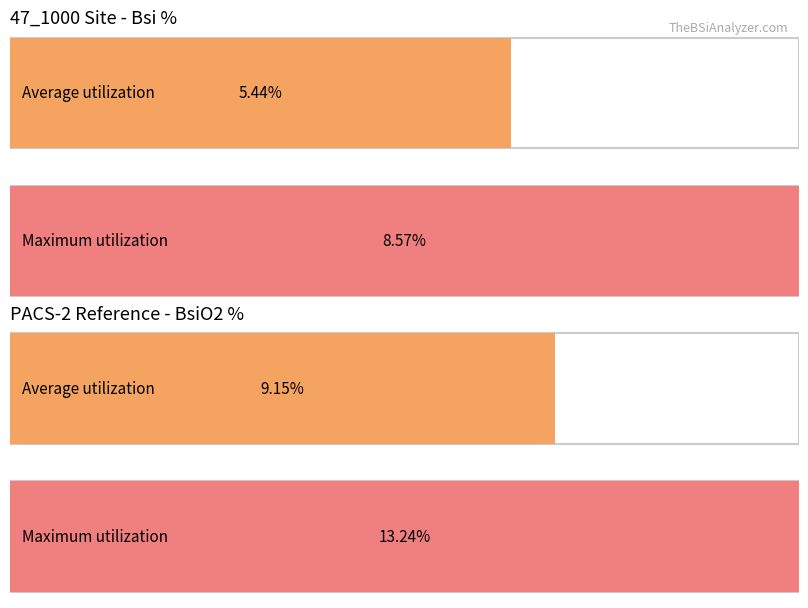

Where is 47_1000 Site - Bsi Avg nearest to the value 6?

3